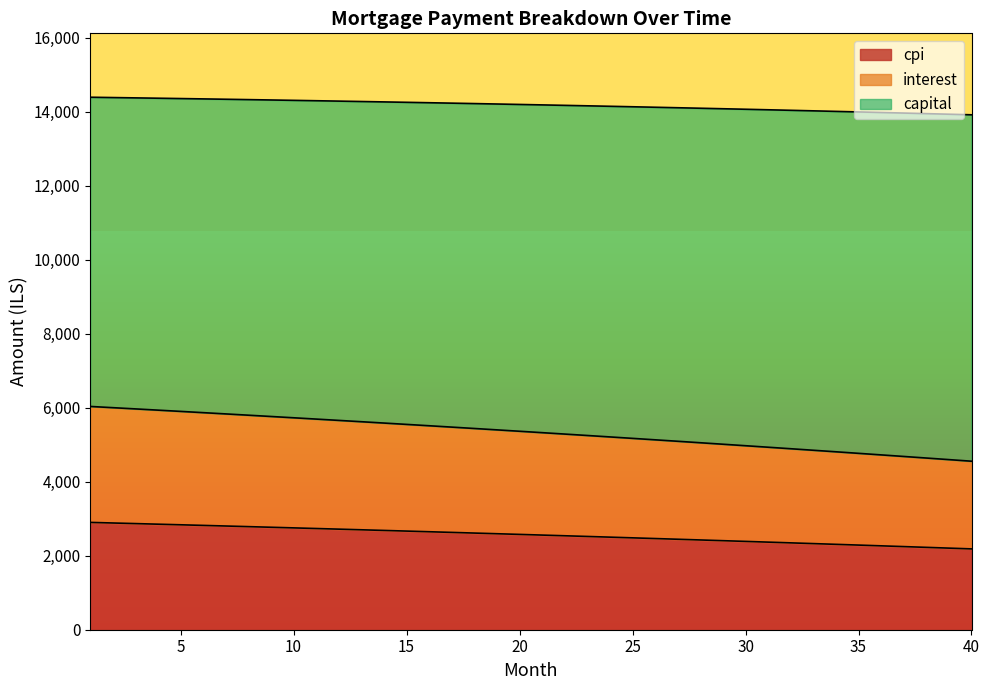

The capital series shows 1683.1 at 7. True or false?

False